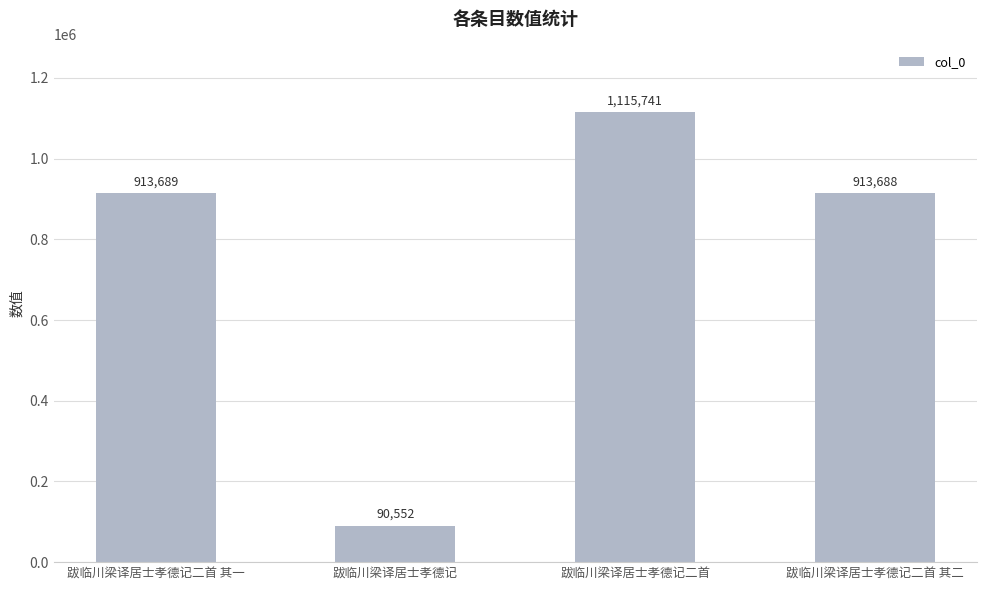

What is the label of the 2nd bar from the left?

跋临川梁译居士孝德记